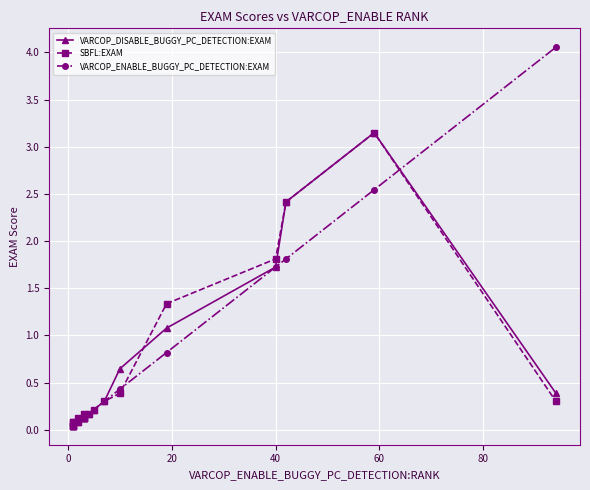

What is the value of the VARCOP_DISABLE_BUGGY_PC_DETECTION:EXAM point at the 5th from the left?

0.1